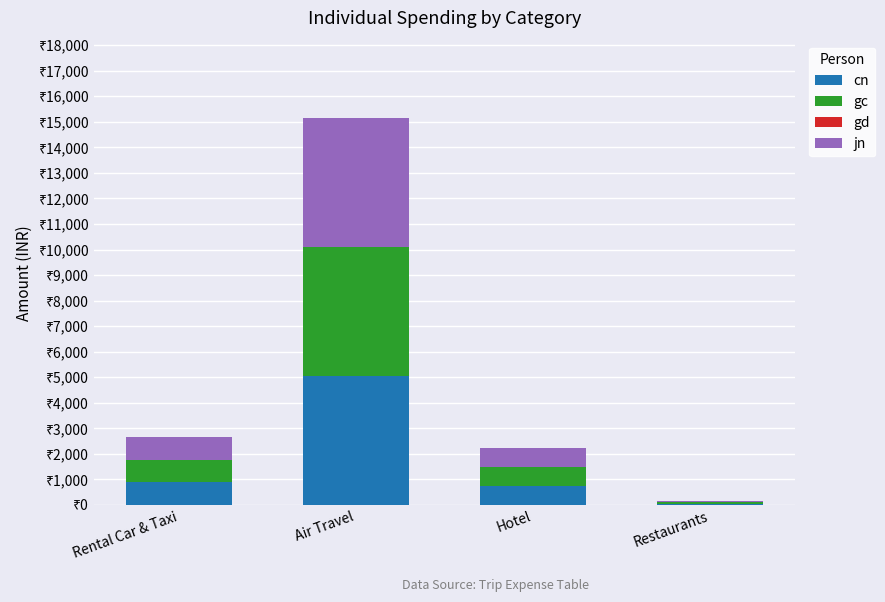

True or false: cn has a value of 1880.1 at Air Travel.

False